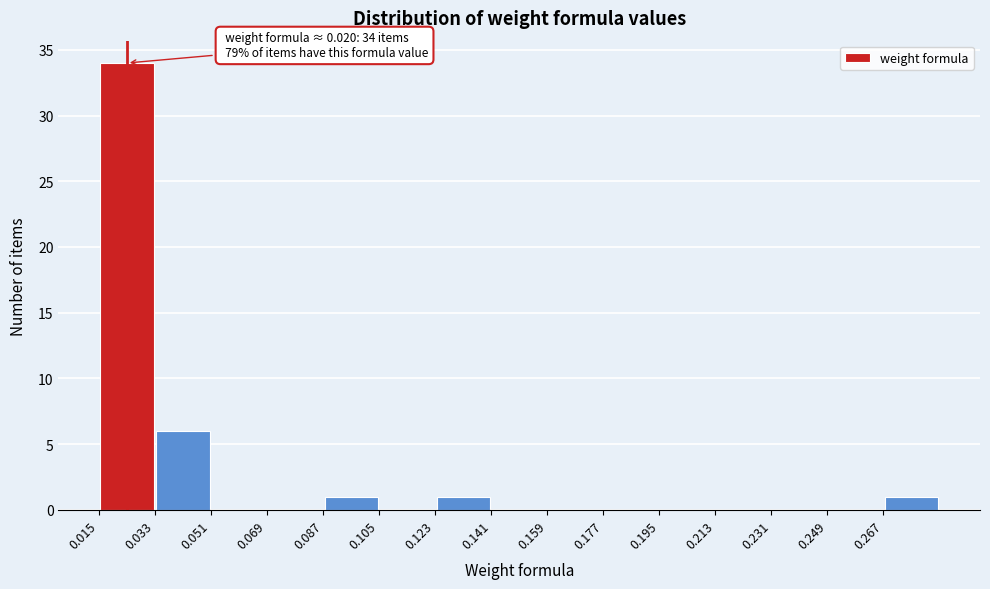

Over which range of the x-axis is the bar tallest?

0.015 to 0.033